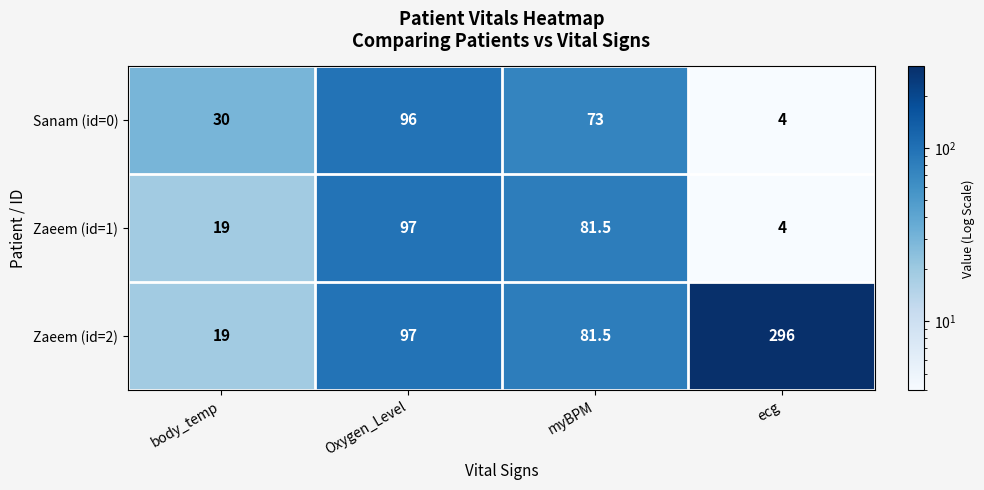

Reading left to right, transcribe all the data shown in this chart.

Sanam (id=0): 30.0	96.0	73.0	4.0
Zaeem (id=1): 19.0	97.0	81.5	4.0
Zaeem (id=2): 19.0	97.0	81.5	296.0